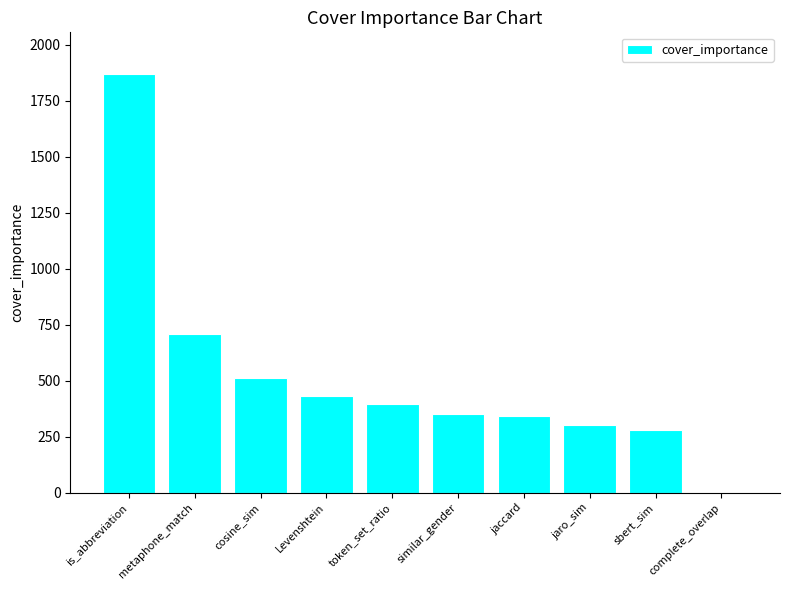

What is the greatest value displayed?

1868.6